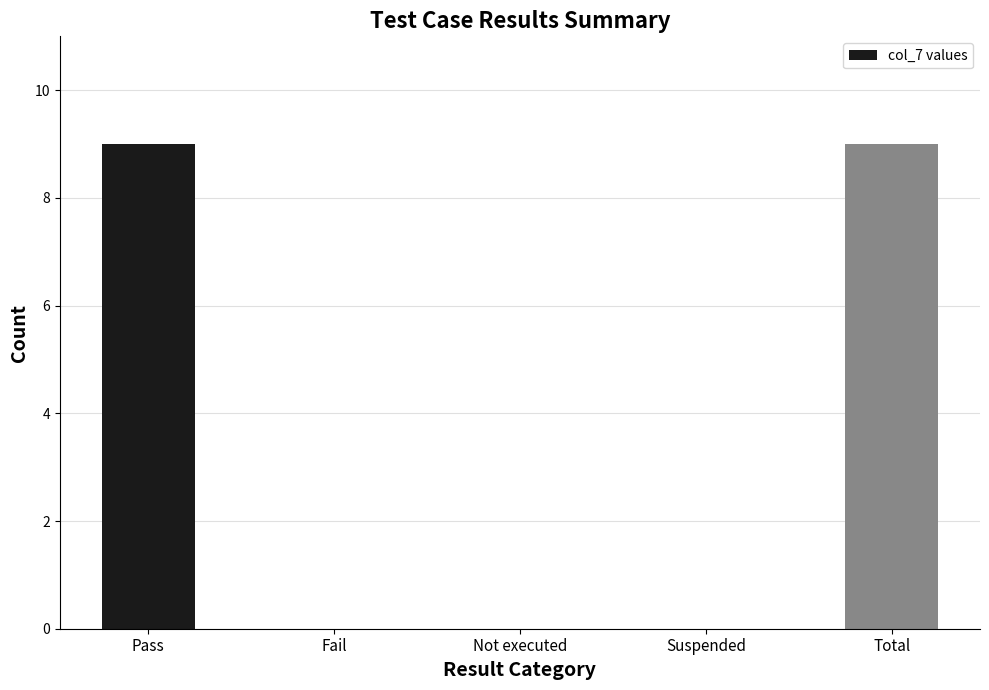

What is the maximum value shown in the chart?

9